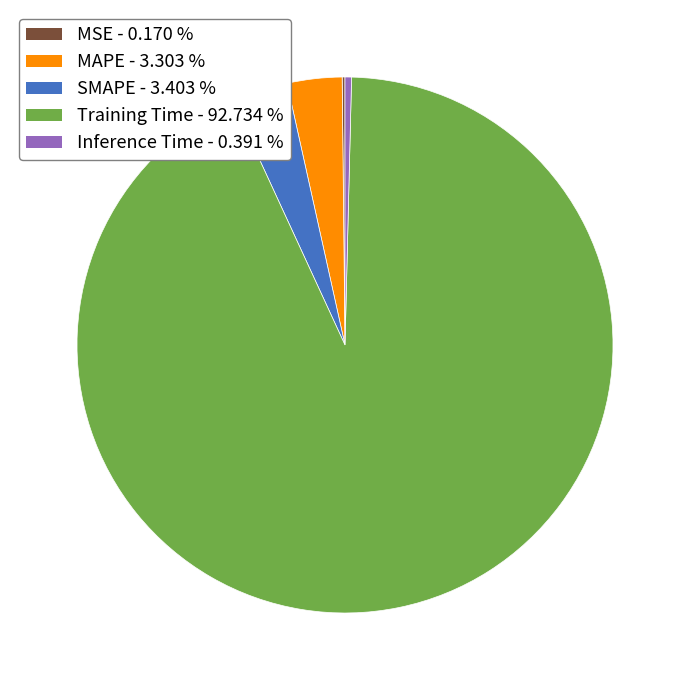

True or false: SMAPE accounts for 3% of the total.

True